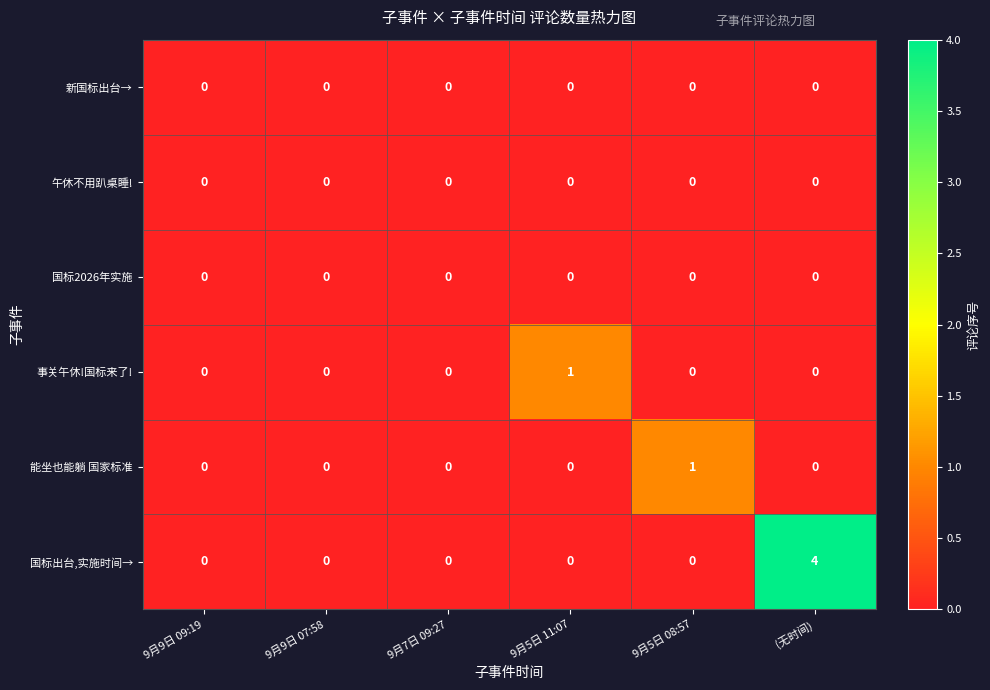

How many data points does each series have?

6